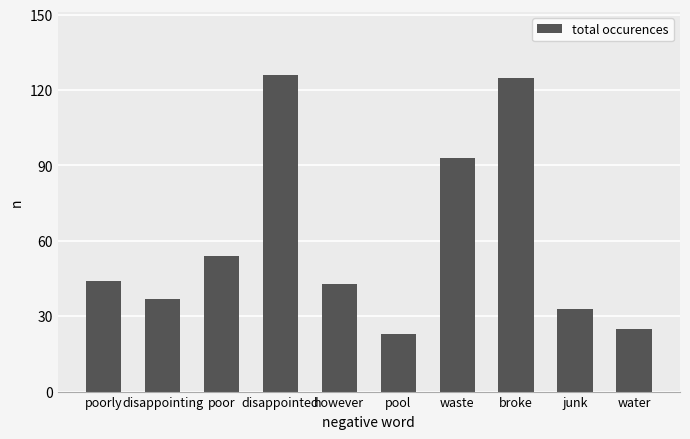

What position from the left is junk?

9